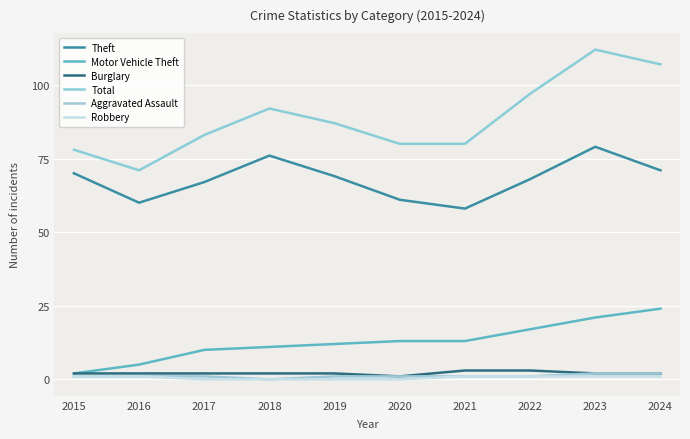

Which has a higher value, 2023 or 2017?

2023